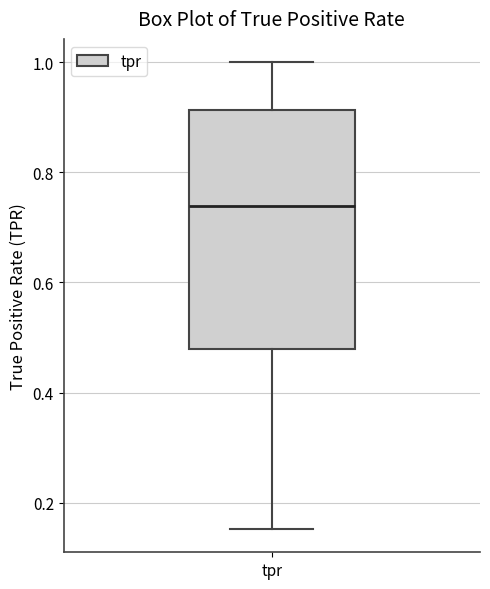

Transcribe this box plot: give where the median line is, the range the box spans, and where the two whiskers end, as read against the y-axis. The values are not printed on the chart, so give them approximately, as read against the axis.

median 0.74, box 0.48 to 0.92, whiskers 0.16 to 1.00